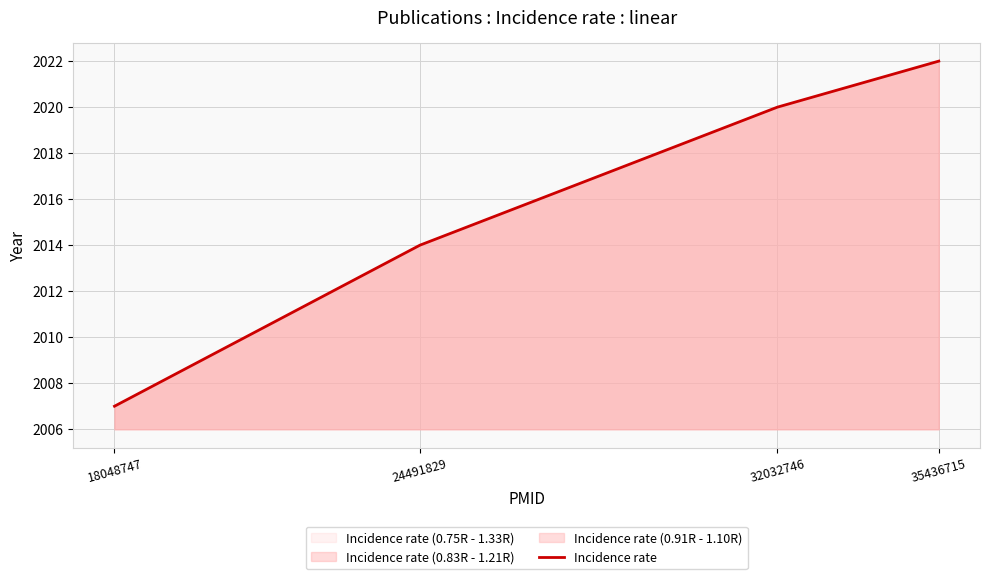

What is the change in value from 18048747 to 35436715?

+15